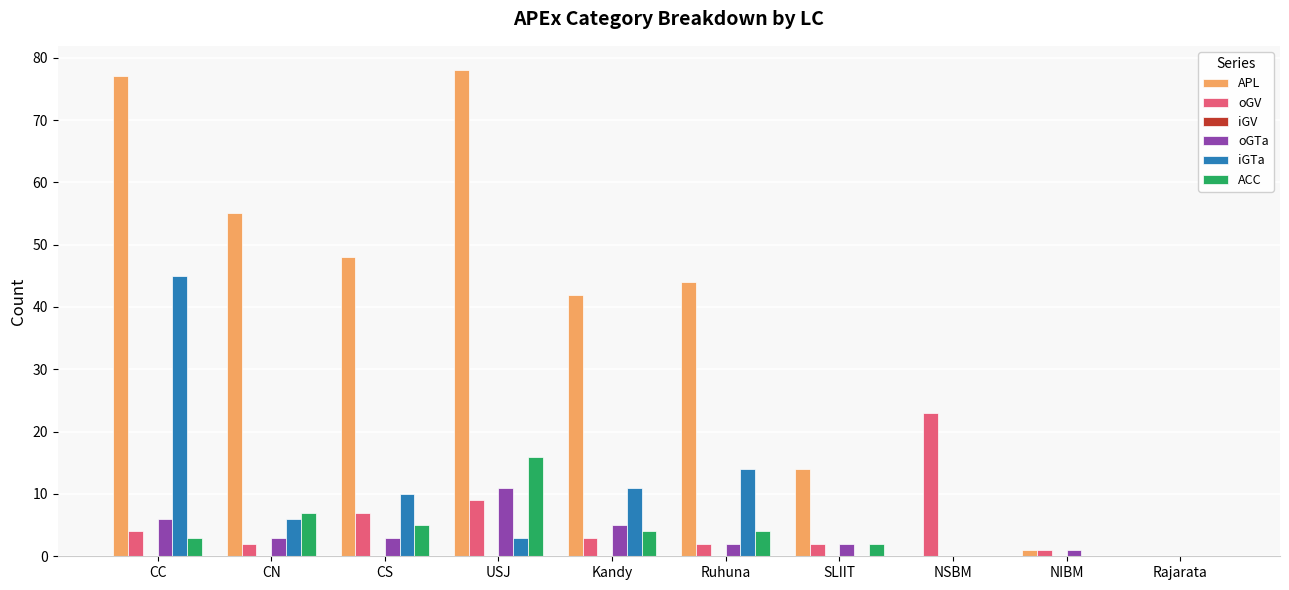

The value of APL at Rajarata is 24. True or false?

False